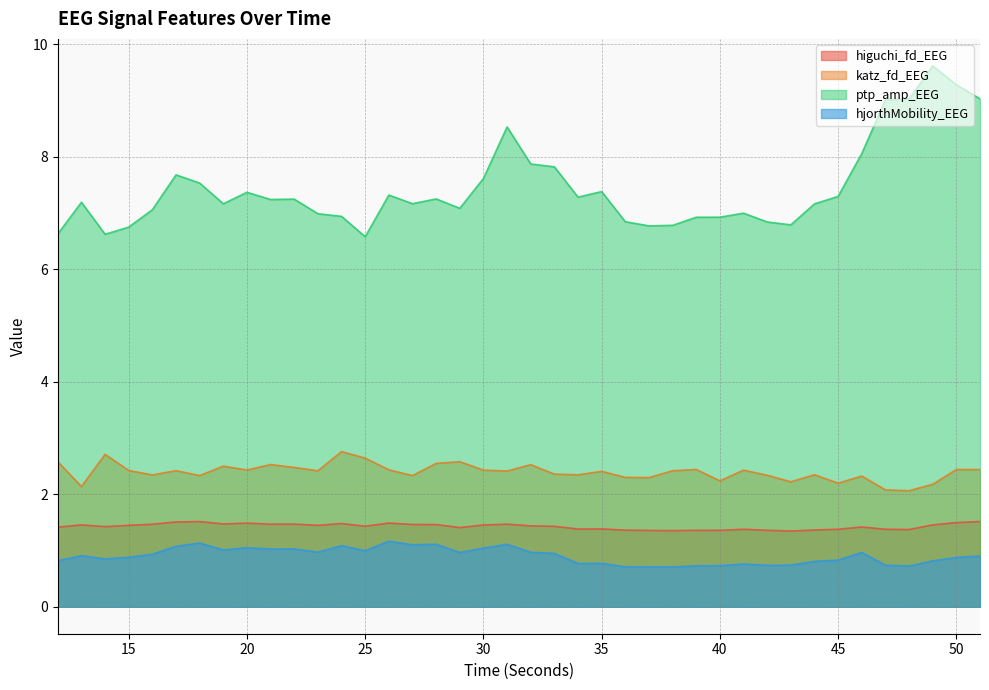

The value of hjorthMobility_EEG at 50 is 0.9. True or false?

True